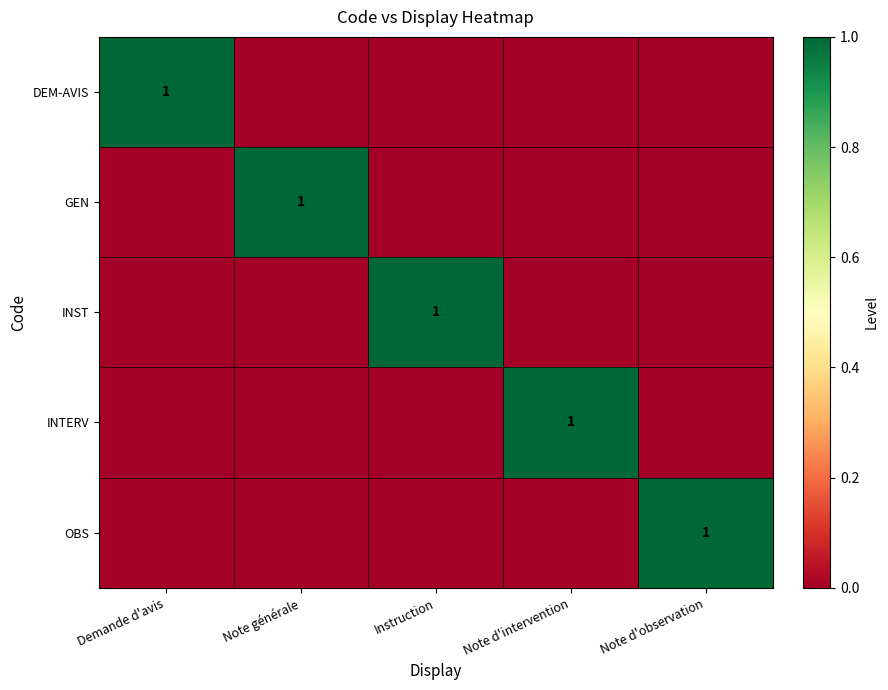

Is it true that OBS equals 1 at Note d'observation?

True